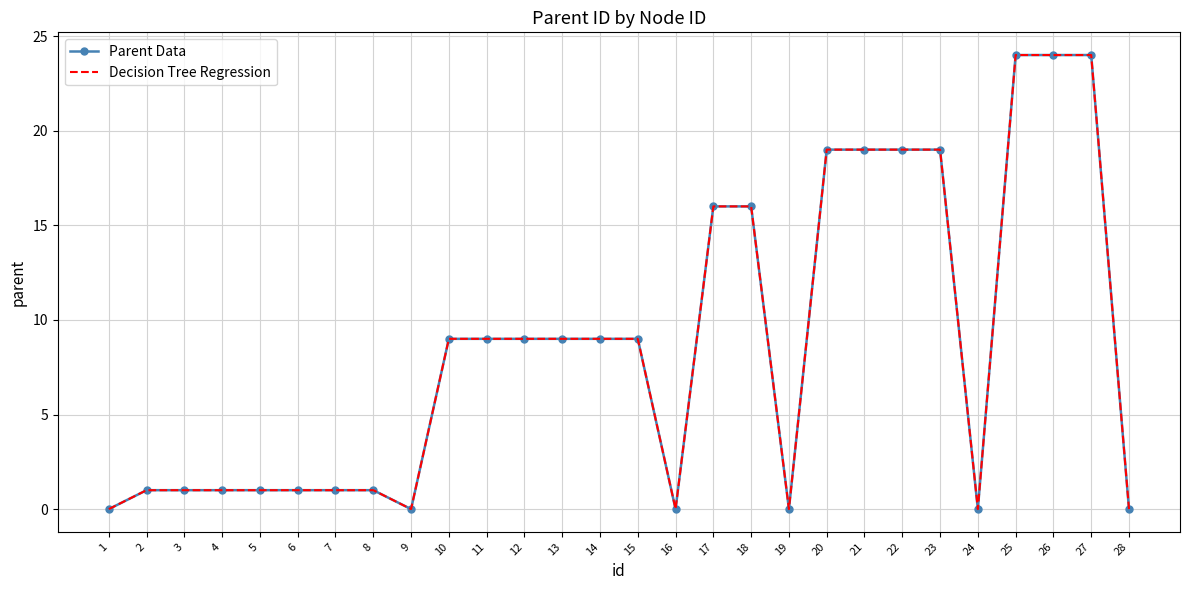

Is the value of Parent Data at 14 greater than the value of Decision Tree Regression at 19?

Yes